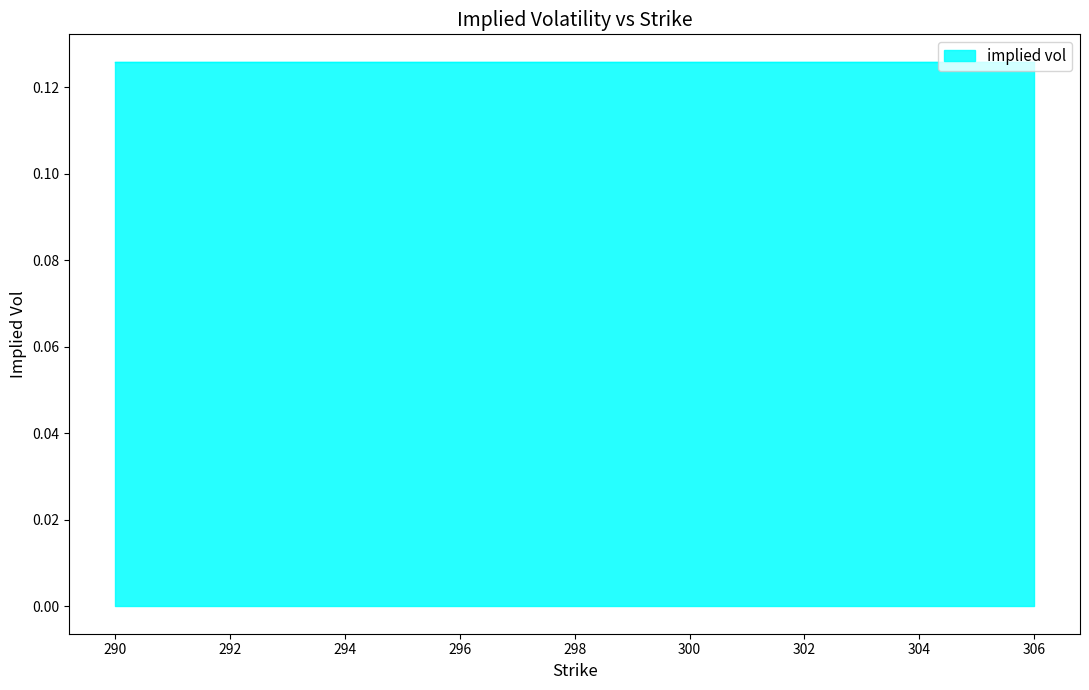

Rank the categories by value from lowest to highest.

290, 291, 292, 293, 294, 295, 296, 297, 298, 299, 300, 301, 302, 303, 304, 305, 306